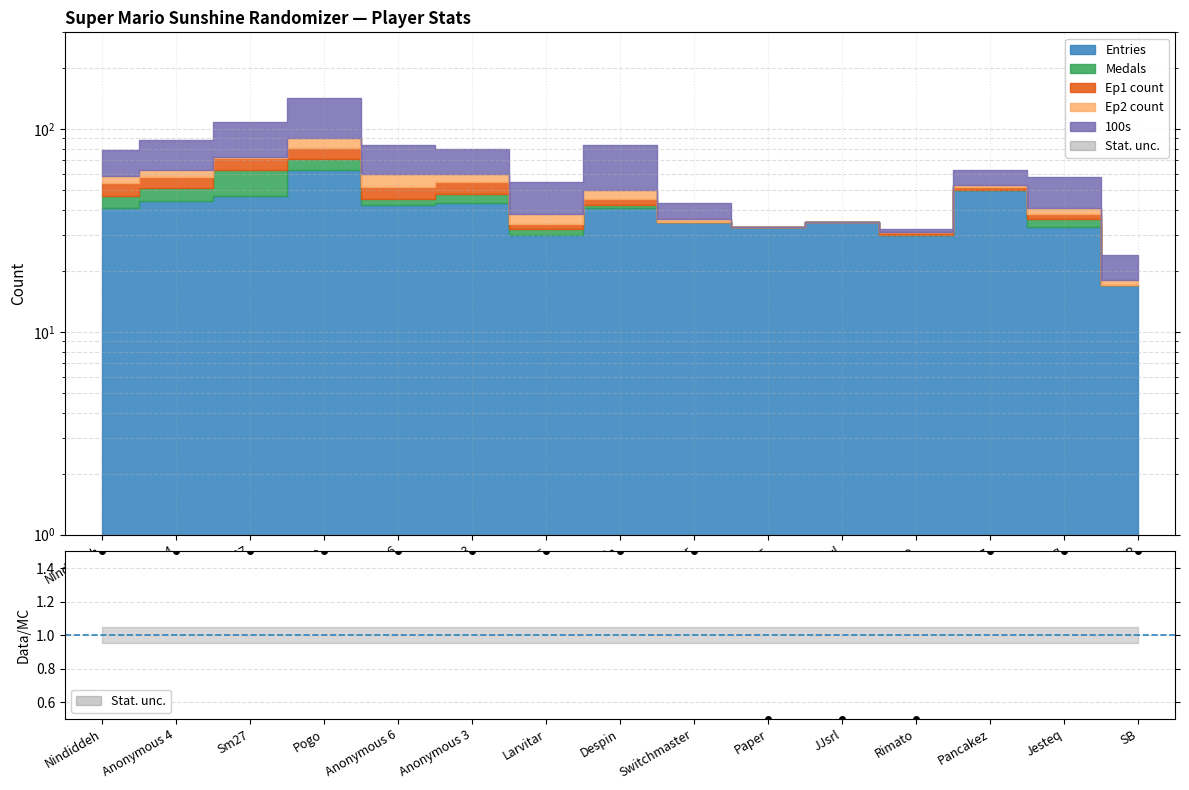

Reading left to right, list all the values displayed in this chart.

1.5	1.5	1.5	1.5	1.5	1.5	1.5	1.5	1.5	0.5	0.5	0.5	1.5	1.5	1.5